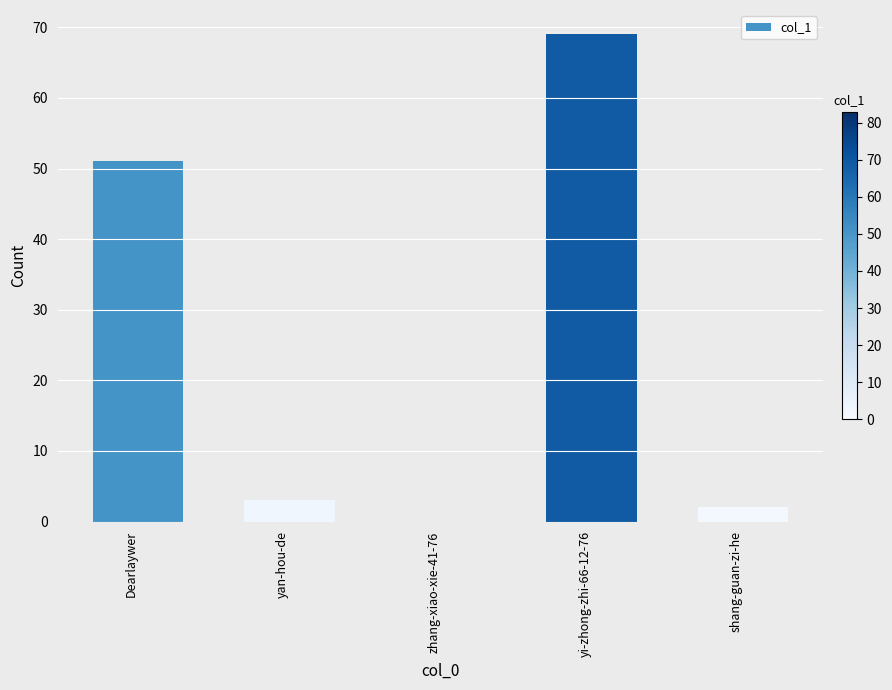

Which category has the highest value across all series?

yi-zhong-zhi-66-12-76